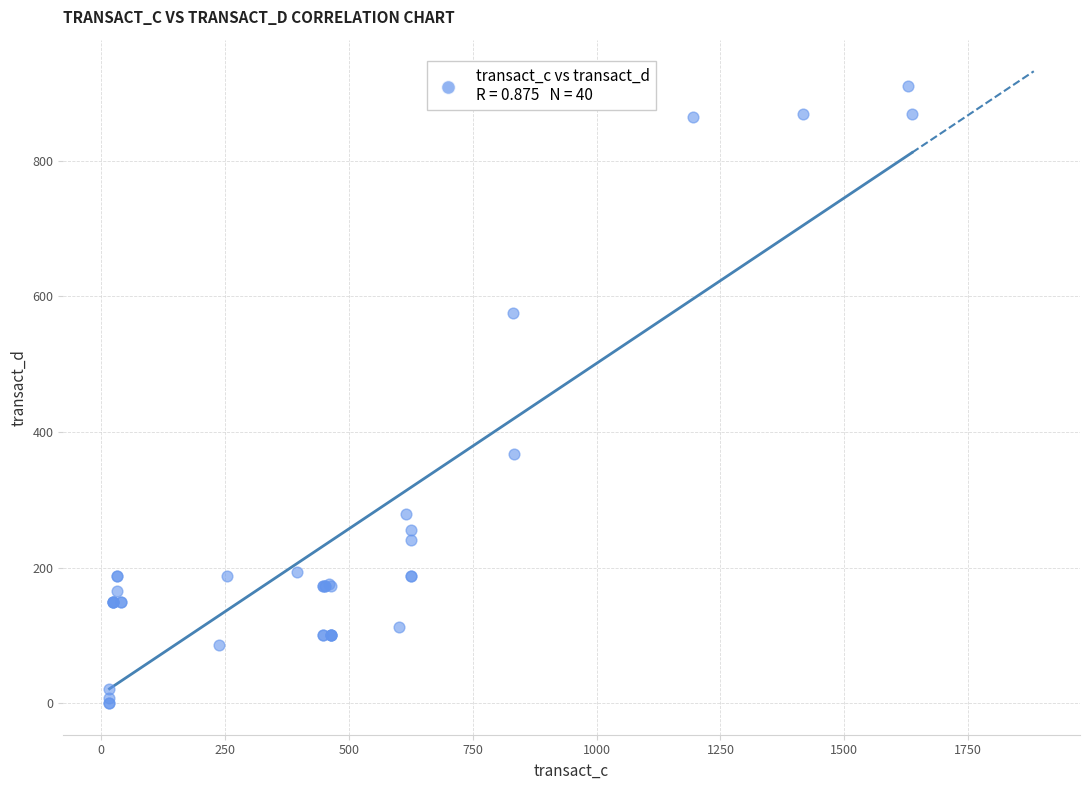

What Y value in the scatter plot is closest to 455?

367.7